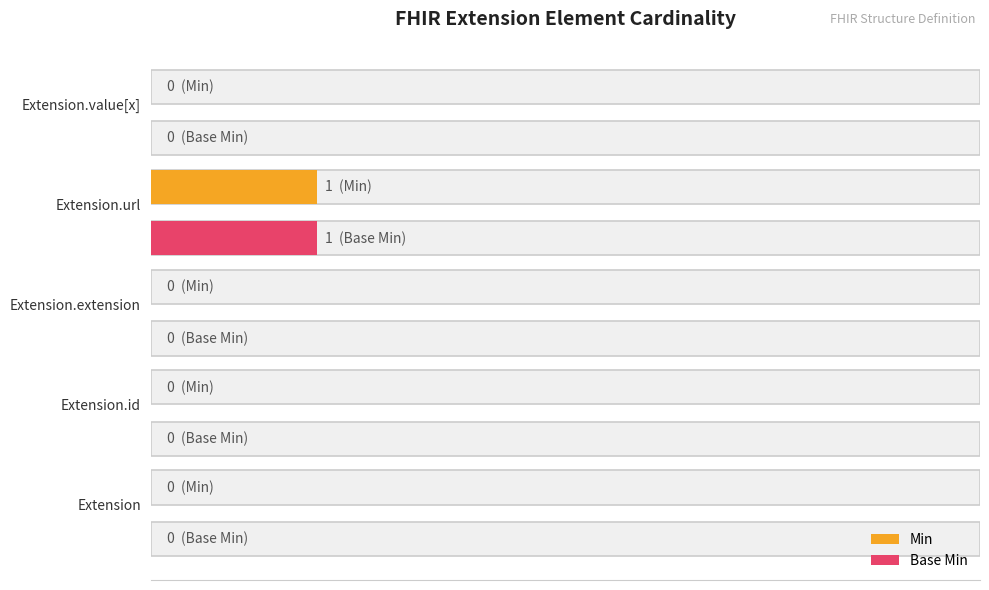

At Extension.value[x], list the series in order from largest to smallest.

Min, Base Min